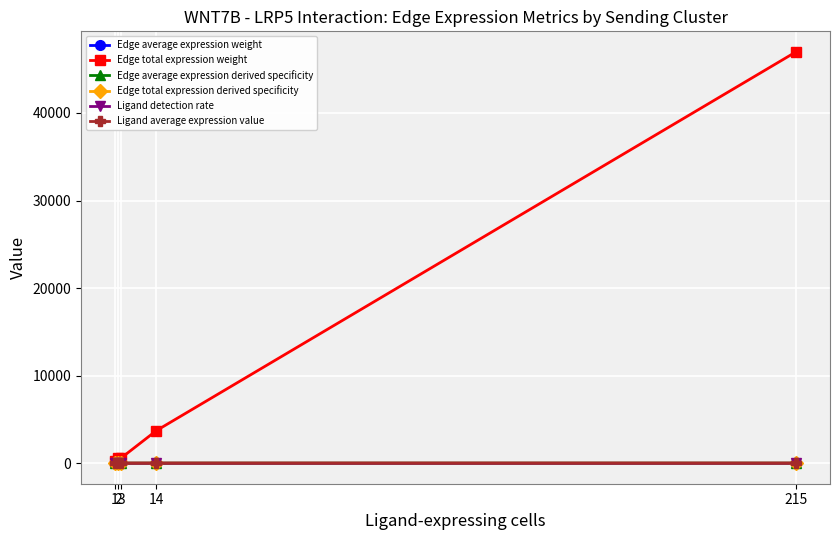

Which series has the widest spread of values?

Edge total expression weight